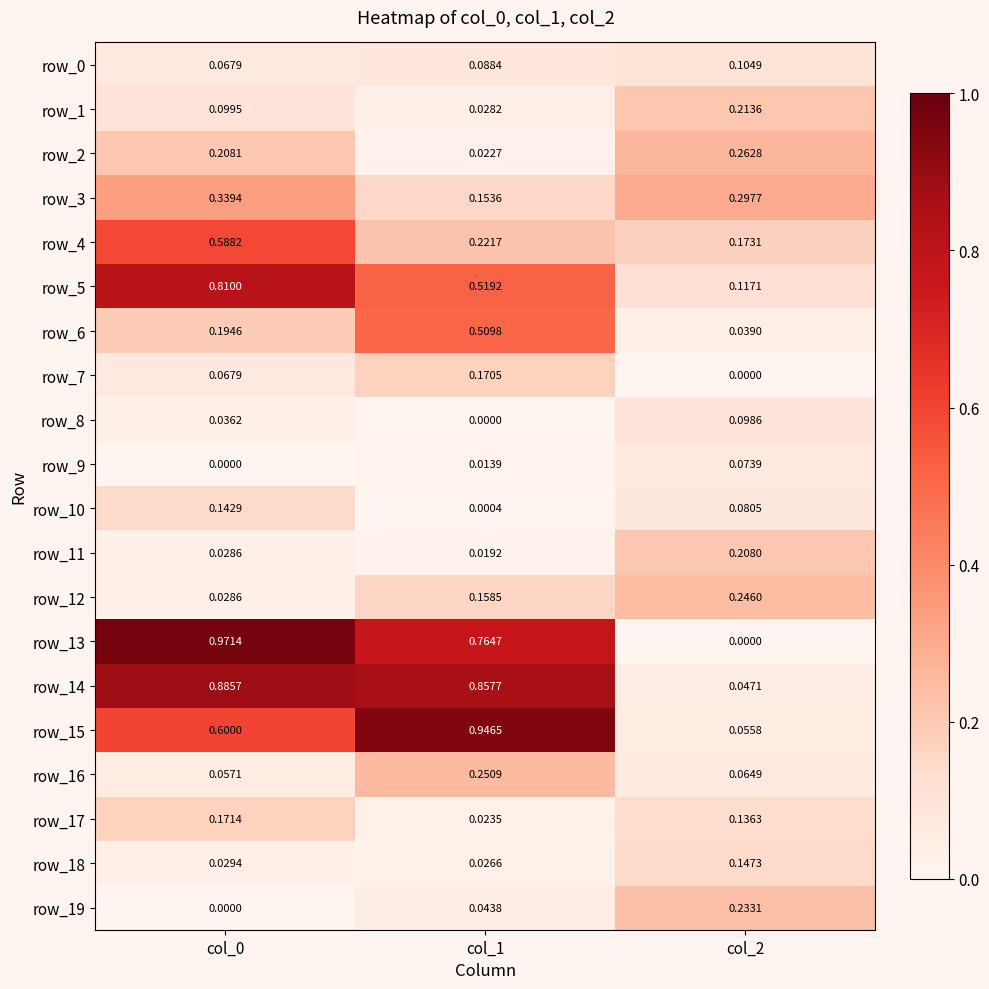

Is the value of row_17 at col_2 greater than the value of row_3 at col_1?

No